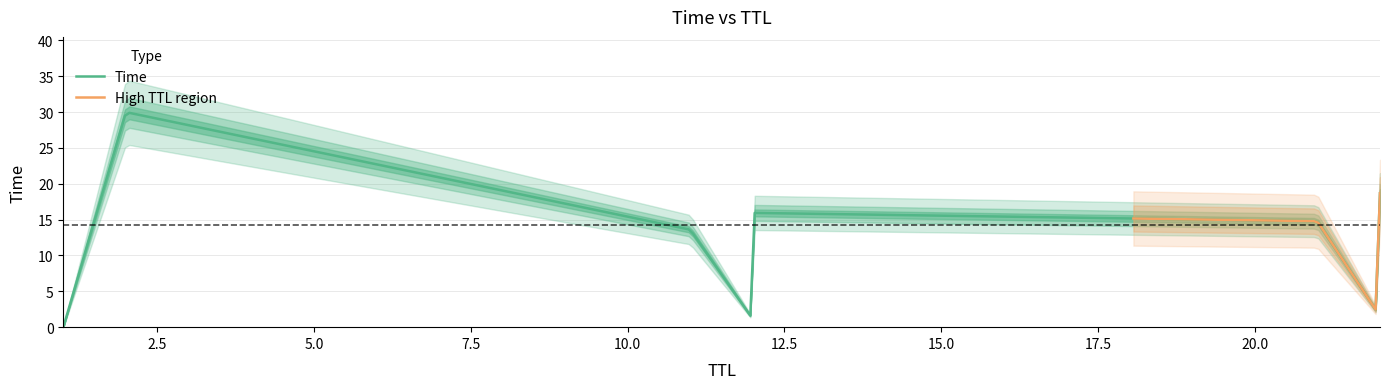

What is the greatest value displayed?

30.0